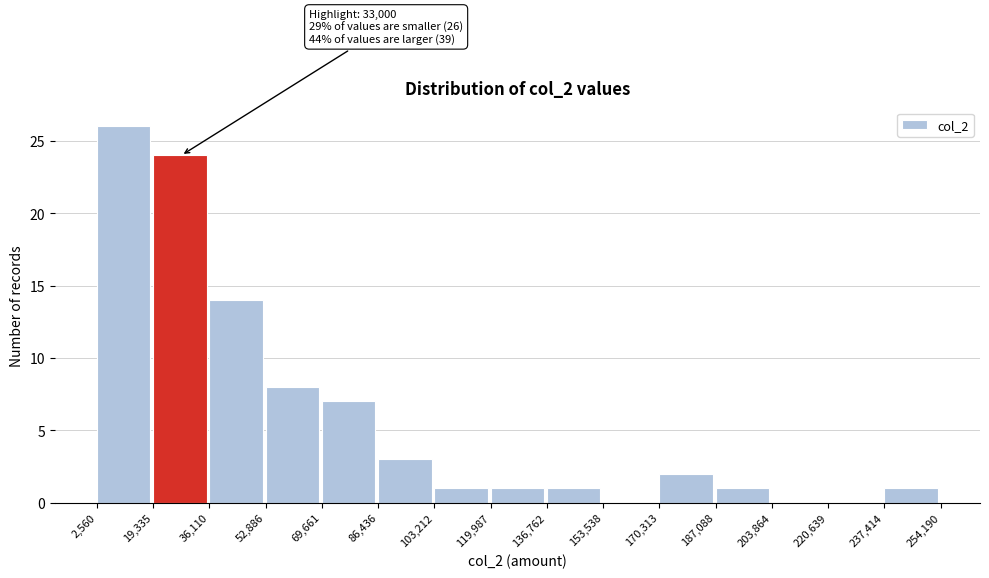

Which range on the x-axis has the tallest bar?

2,560 to 19,335